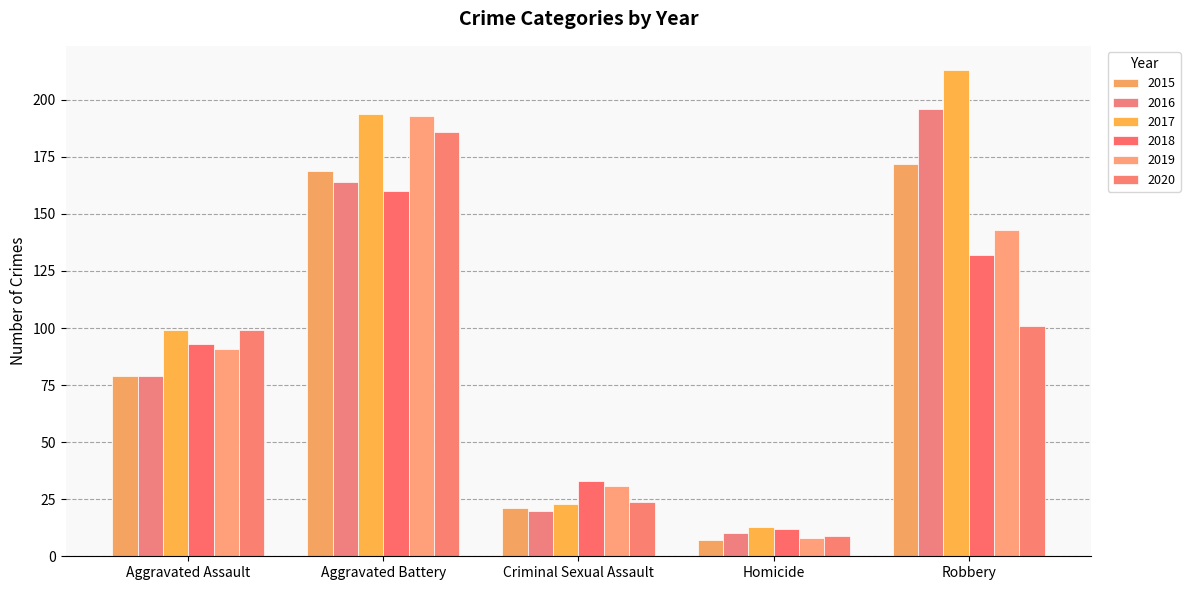

Is it true that 2015 equals 7 at Homicide?

True